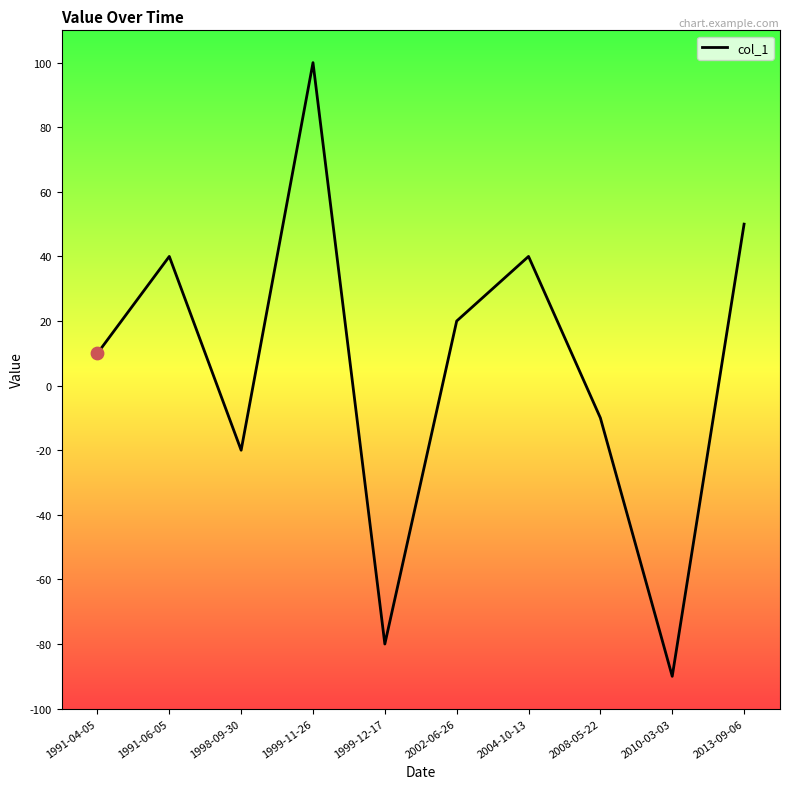

Which has a higher value, 2010-03-03 or 2002-06-26?

2002-06-26